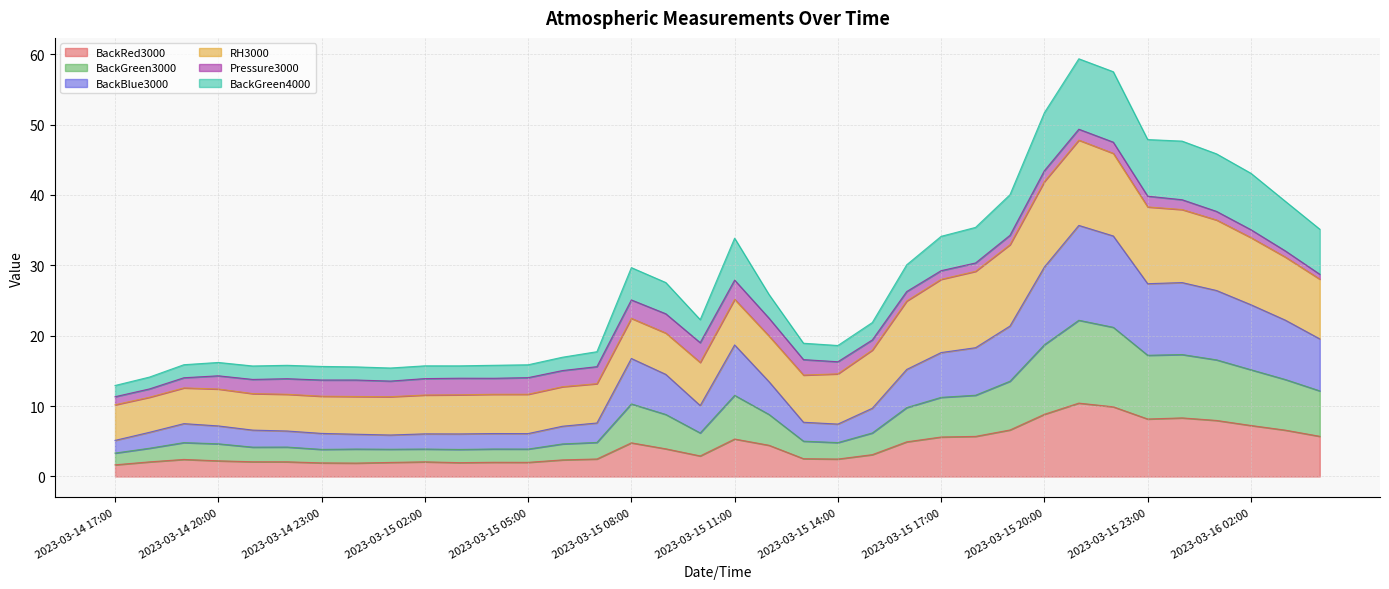

What is the total value across all series at 2023-03-15 23:00?

47.9